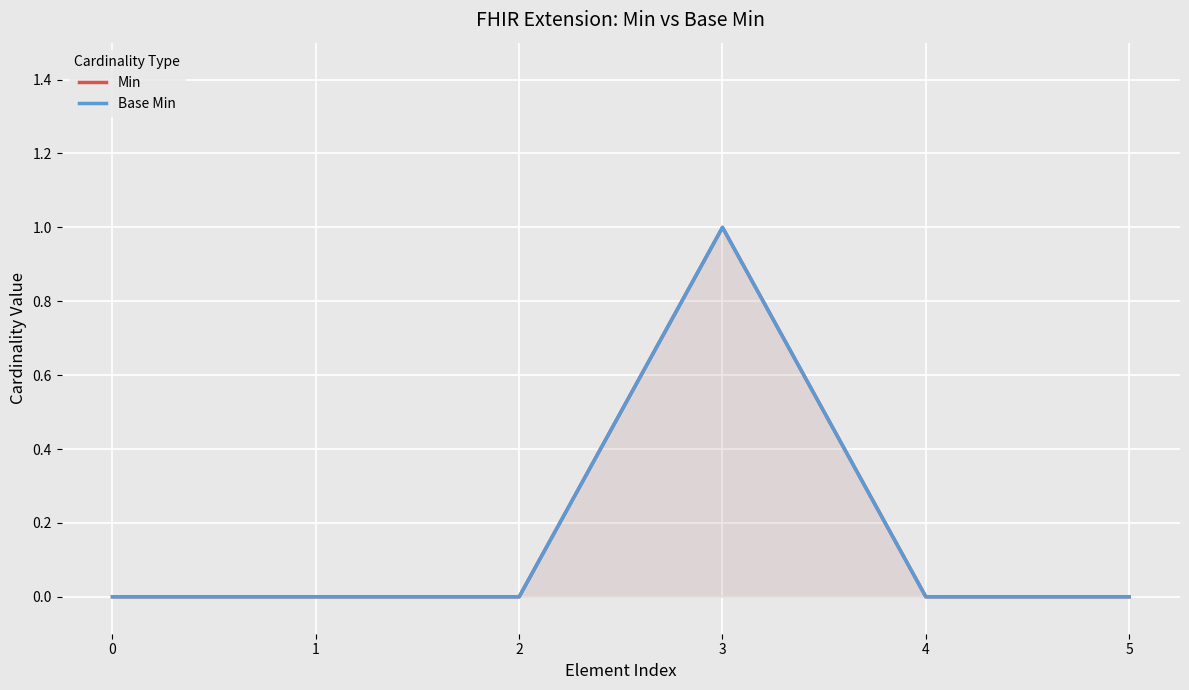

Where is the first local maximum for Min?

3